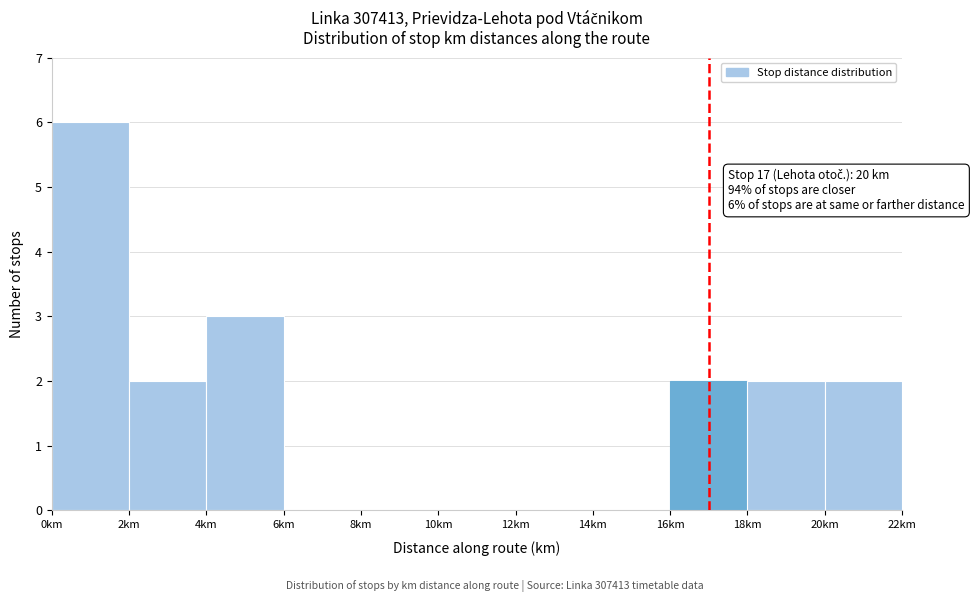

Which range on the x-axis has the tallest bar?

0 to 2